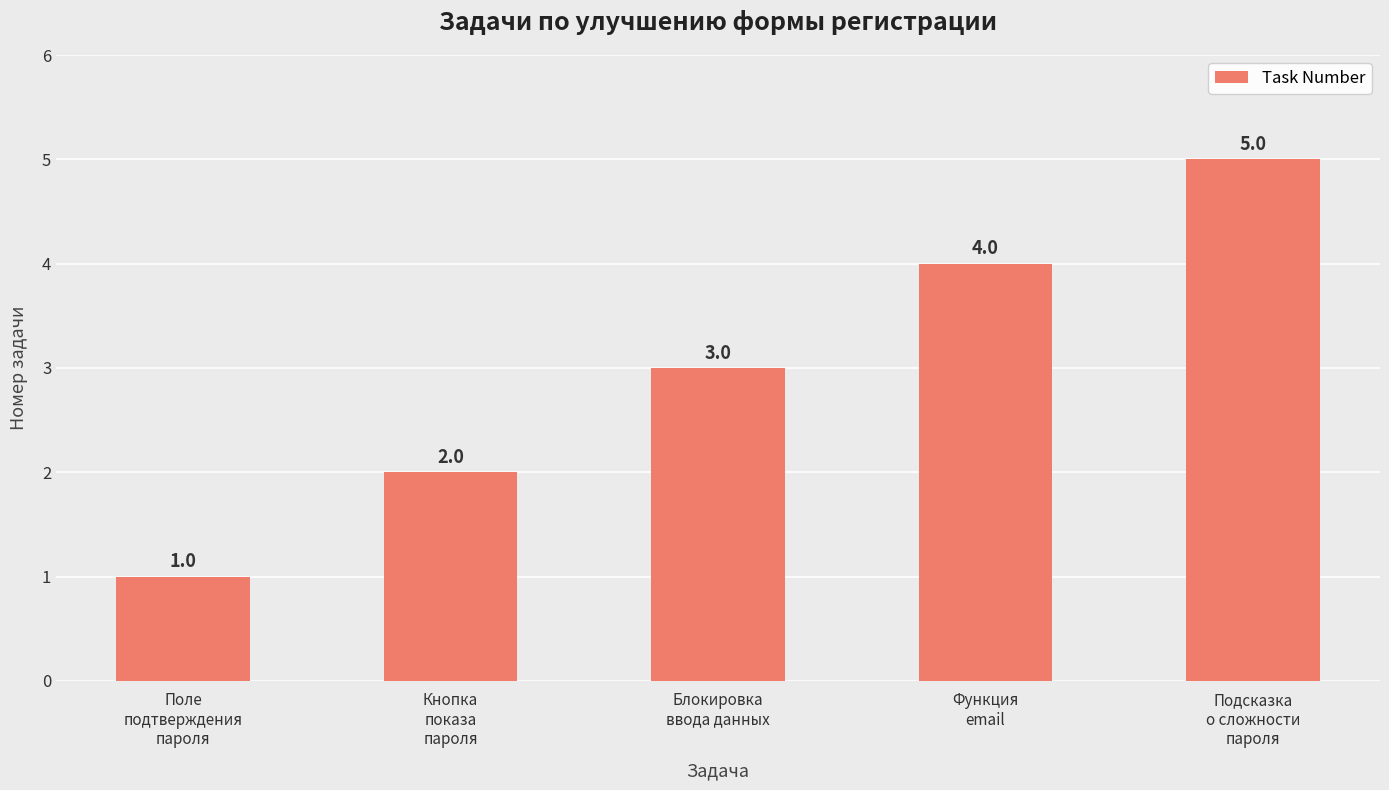

True or false: the data shows 7 at Подсказка
о сложности
пароля.

False